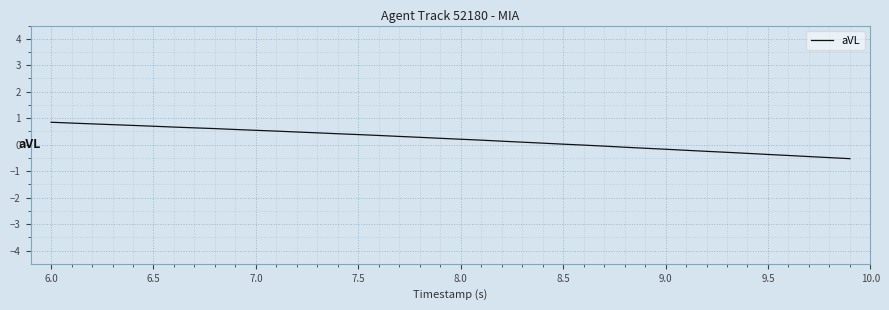

How many lines are shown in the chart?

1